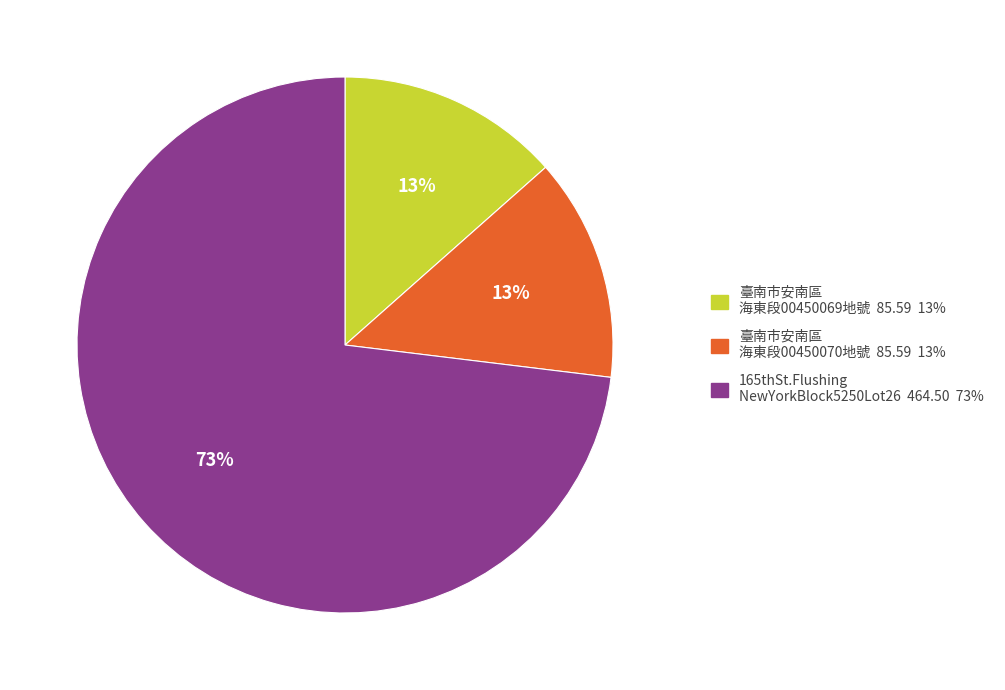

Which category has the biggest portion of the pie?

165thSt.Flushing NewYorkBlock5250Lot26 464.50 73%